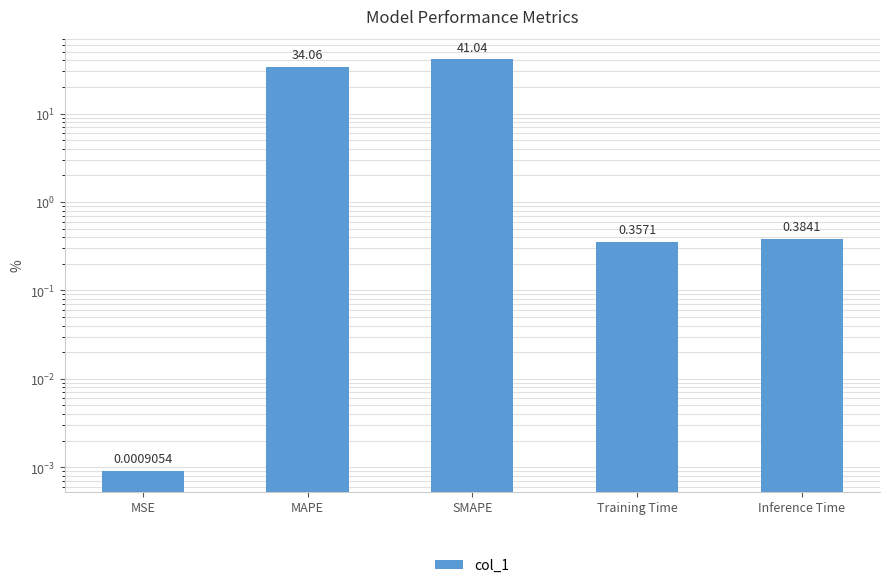

Does the chart contain stacked bars?

No